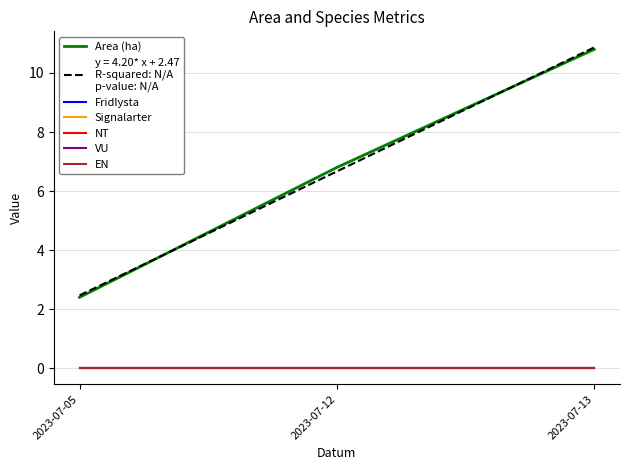

Is this an area chart (filled region under the line)?

No